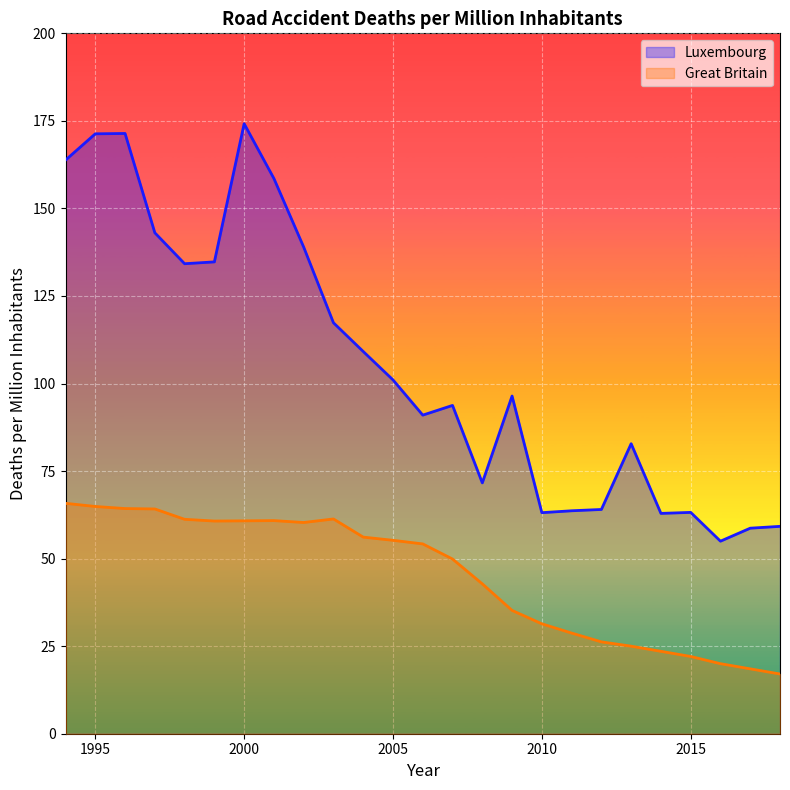

How many interior local valleys does the Great Britain series have?

2